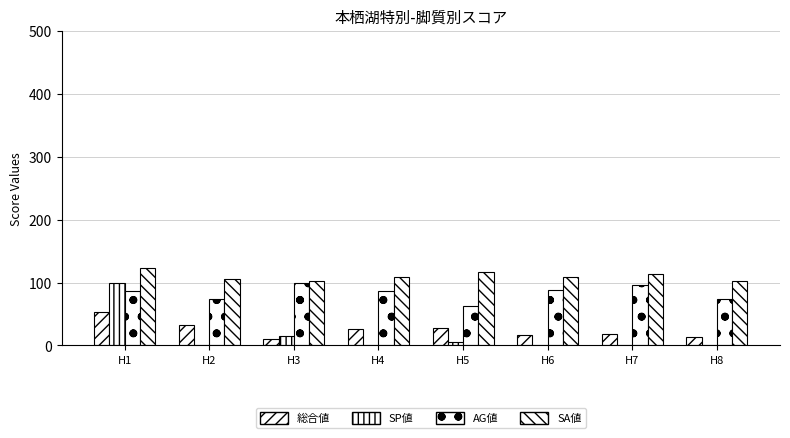

How many groups of bars are there?

8